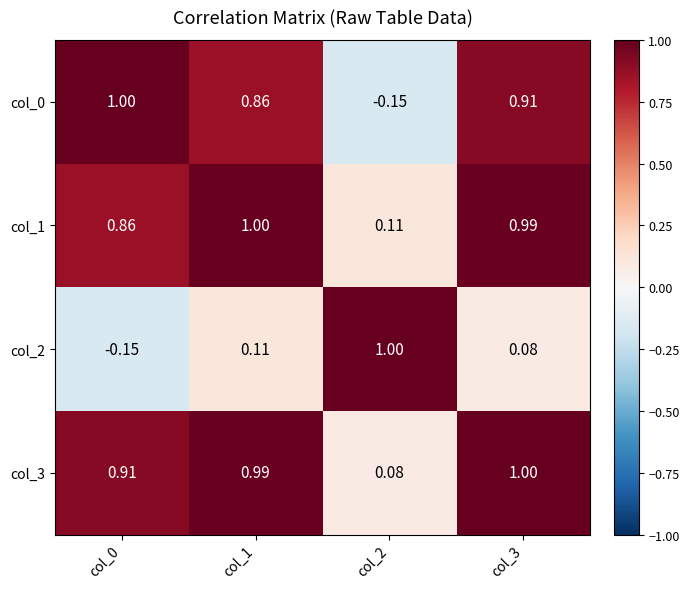

Is the value of col_0 at col_1 greater than the value of col_3 at col_3?

No